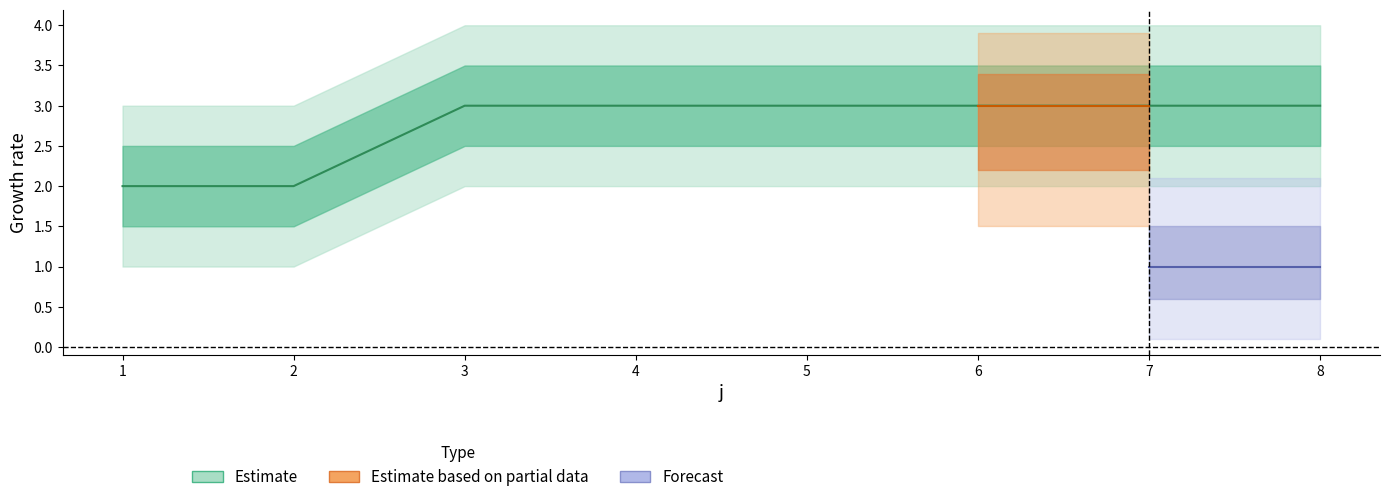

At which category does the chart reach its minimum across all series?

1